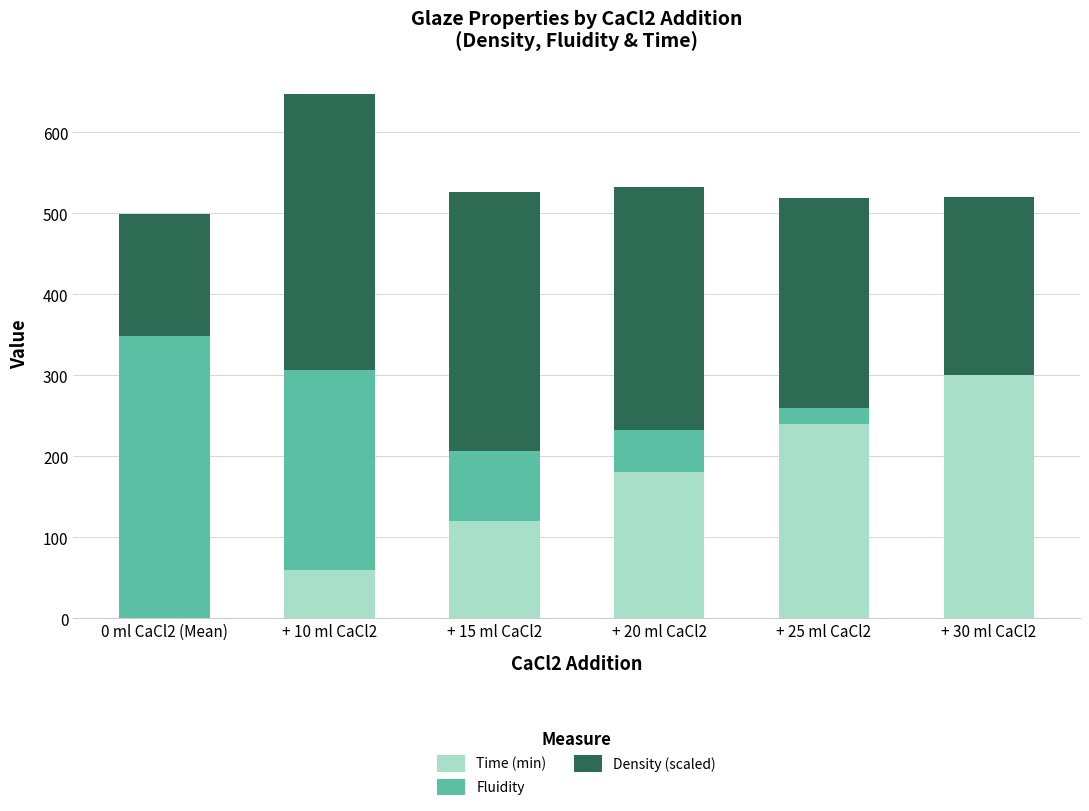

How many data points does each series have?

6